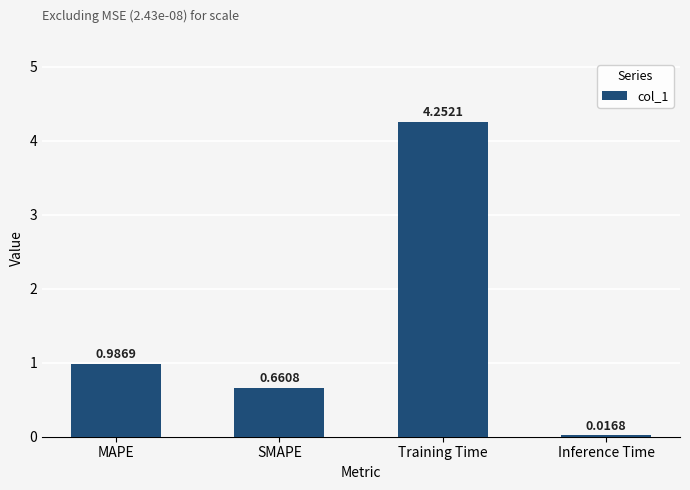

What is the label of the 2nd bar from the left?

SMAPE